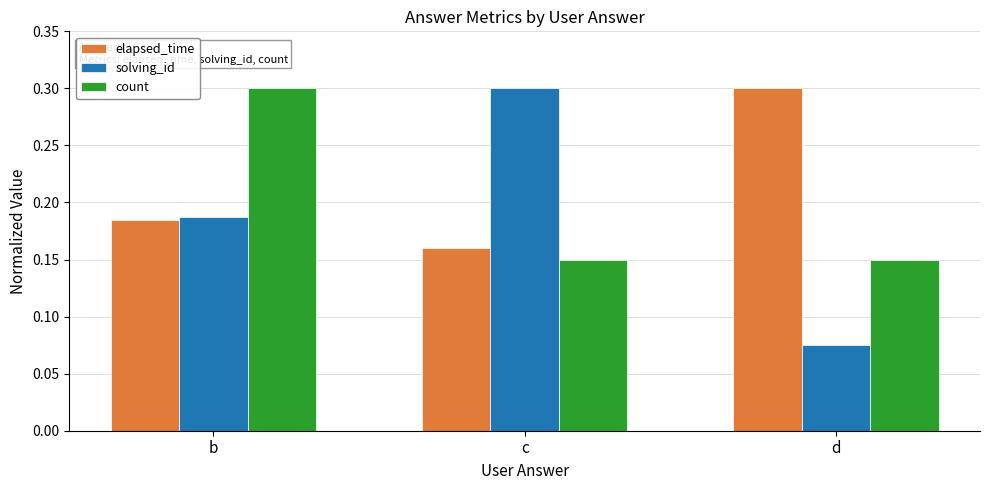

What is the sum of the solving_id values at c and b?

0.5